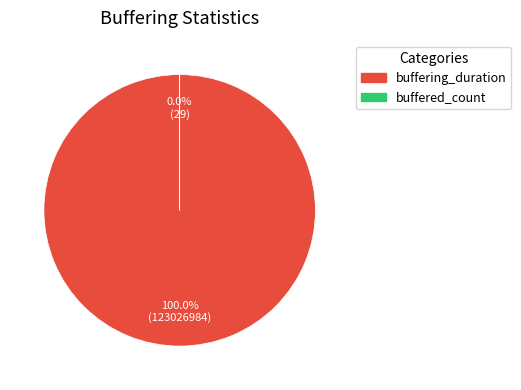

How many slices are in this pie chart?

2